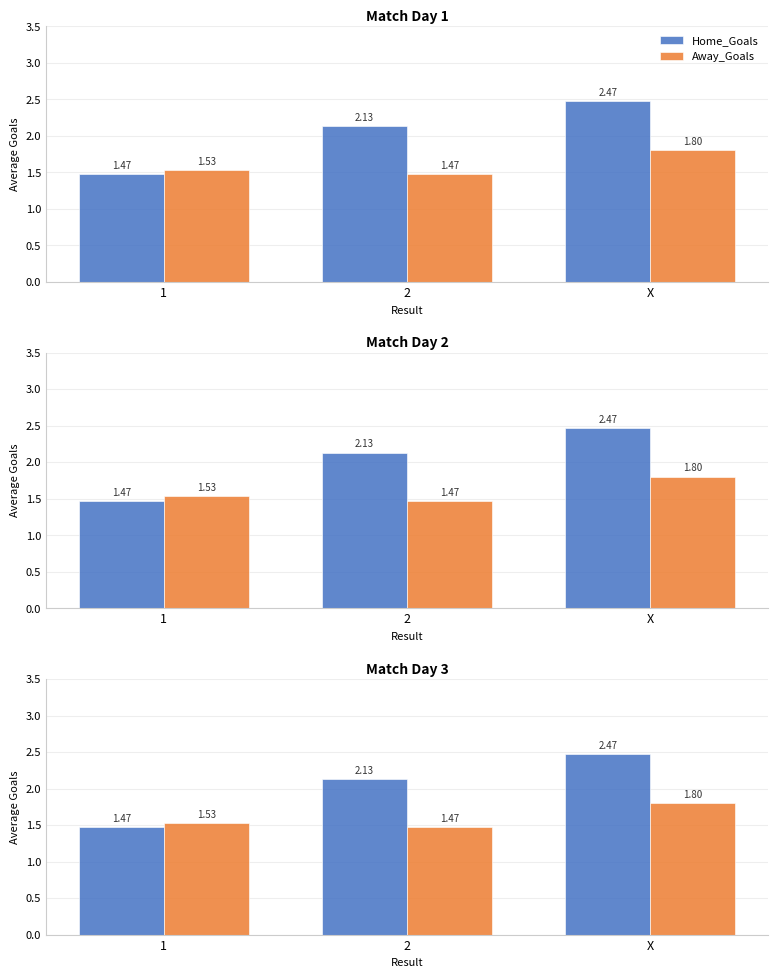

Is it true that Home_Goals equals 1.2 at X?

False